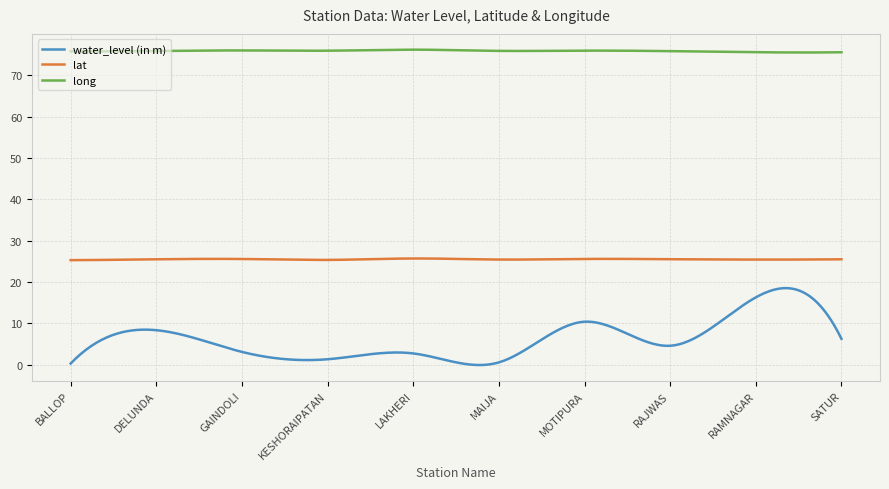

What is the minimum value for long?

75.5